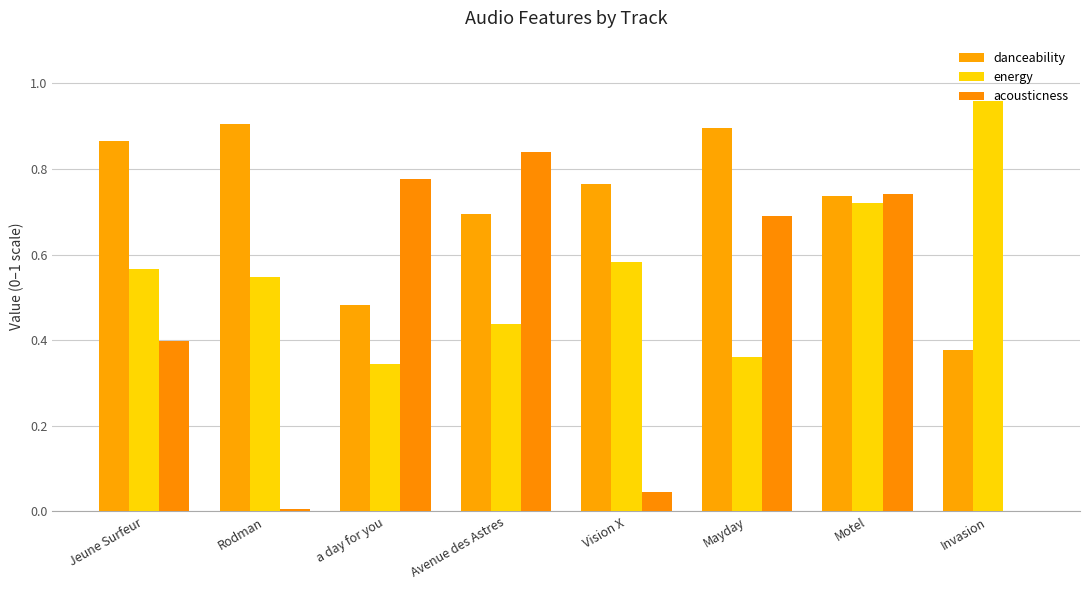

How many categories are shown in the chart?

8